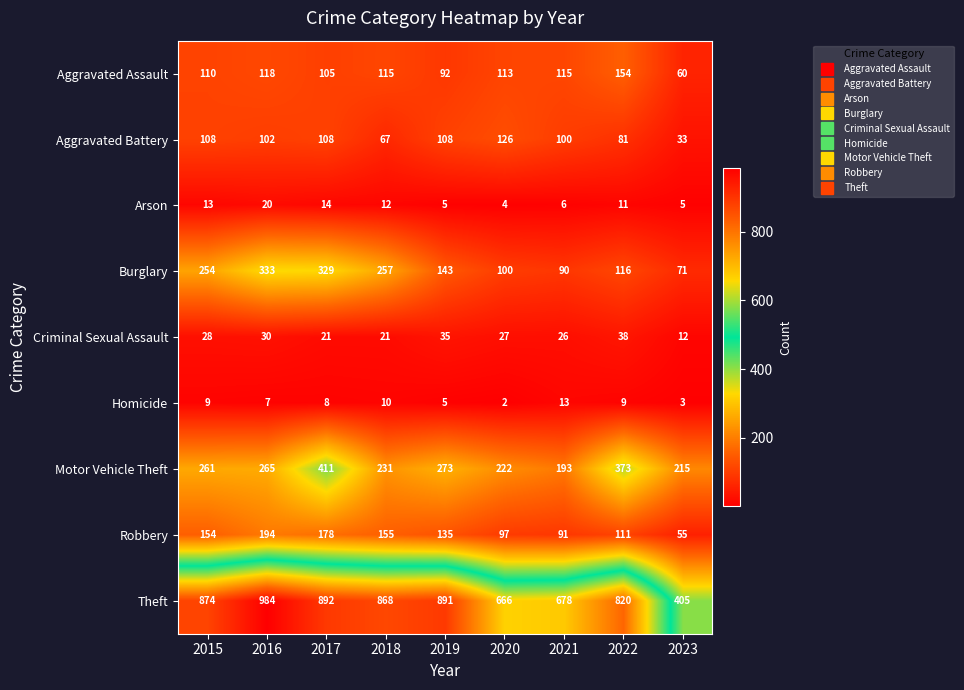

What is the average value of the Arson series?

10